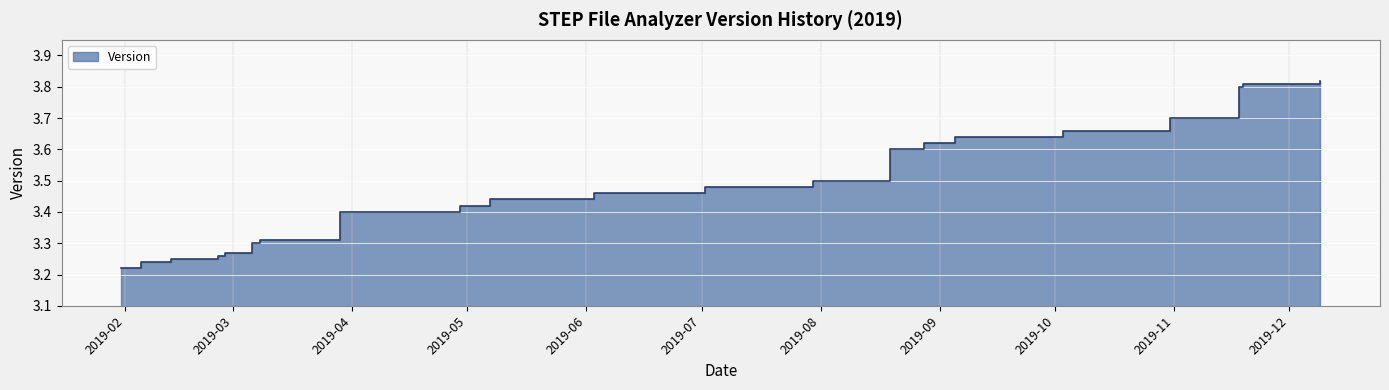

What is the approximate value at 2019-08-19?

3.6